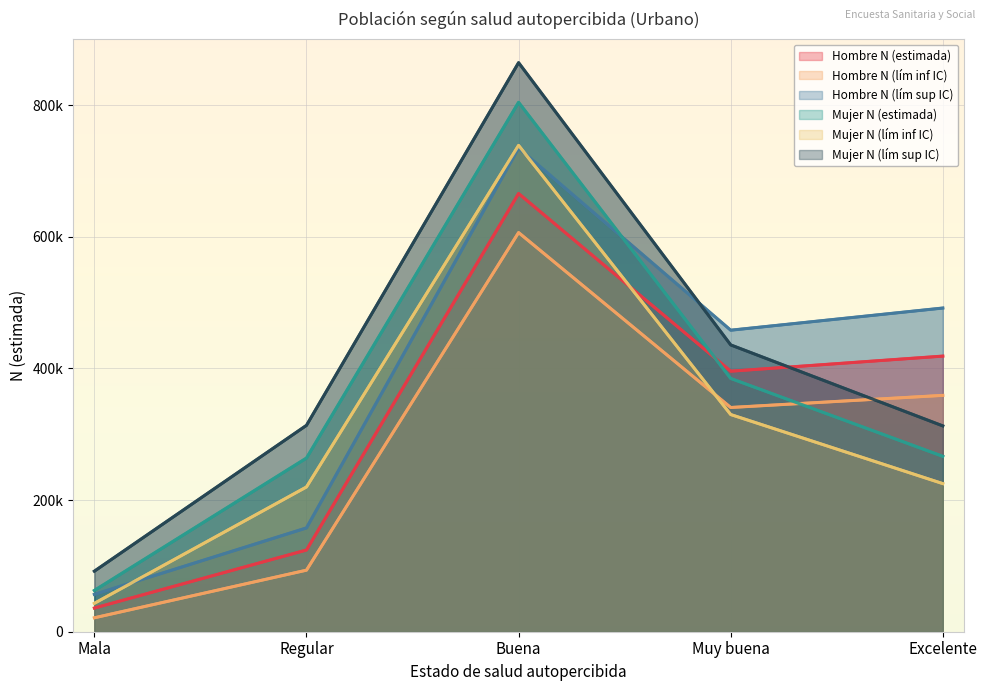

What is the sum of all Hombre N (lím sup IC) values?

1898543